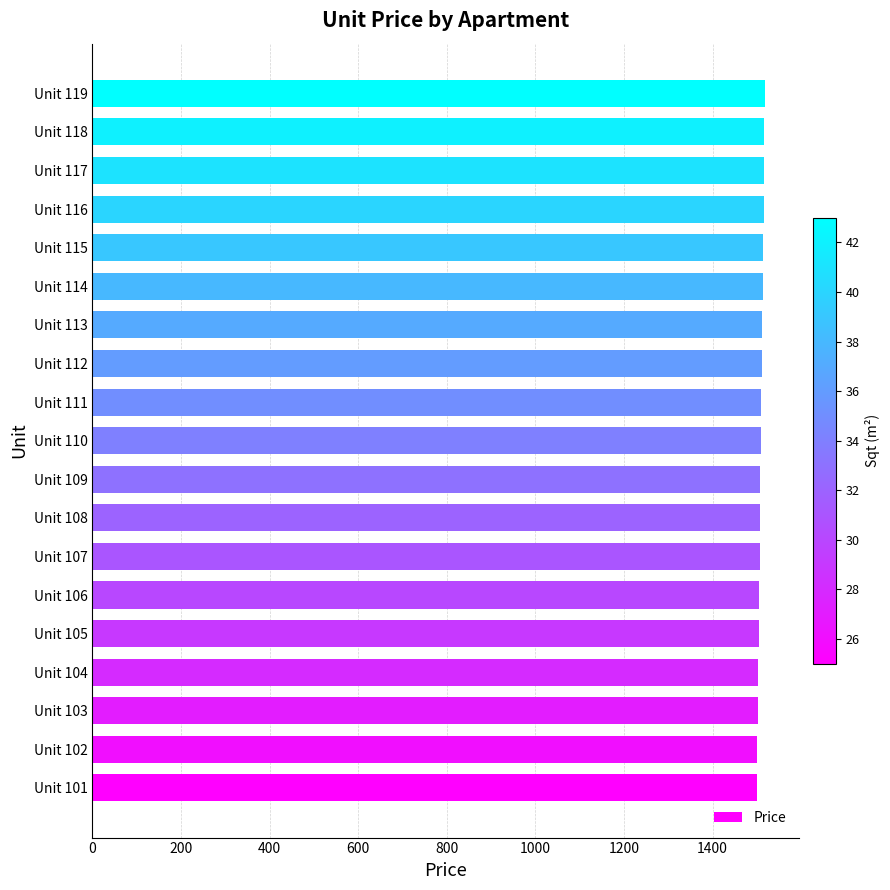

What is the sum of the values at Unit 103 and Unit 113?

3014